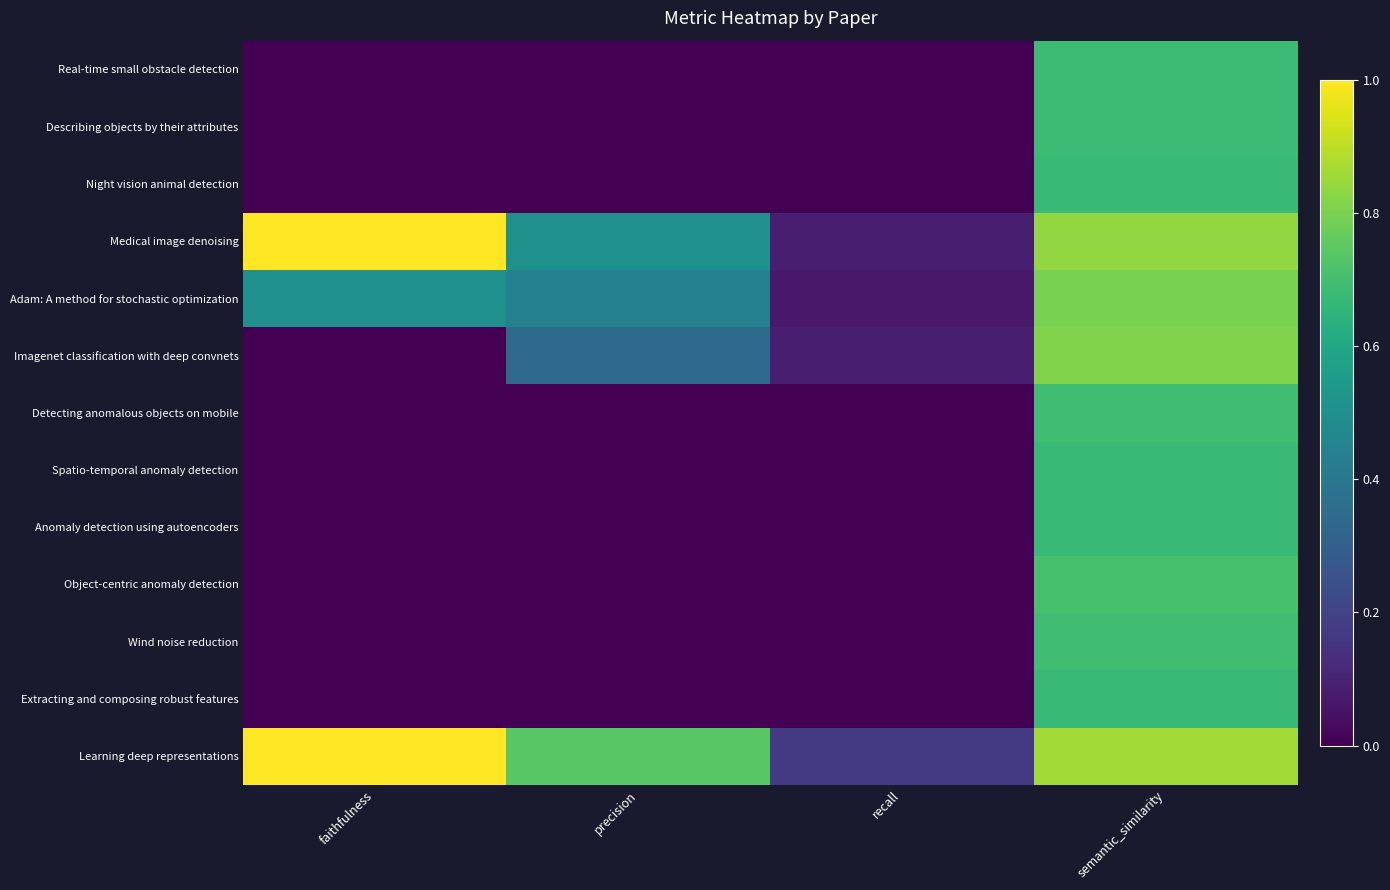

Rank the series at recall from highest to lowest value.

Learning deep representations, Imagenet classification with deep convnets, Medical image denoising, Adam: A method for stochastic optimization, Real-time small obstacle detection, Describing objects by their attributes, Night vision animal detection, Detecting anomalous objects on mobile, Spatio-temporal anomaly detection, Anomaly detection using autoencoders, Object-centric anomaly detection, Wind noise reduction, Extracting and composing robust features